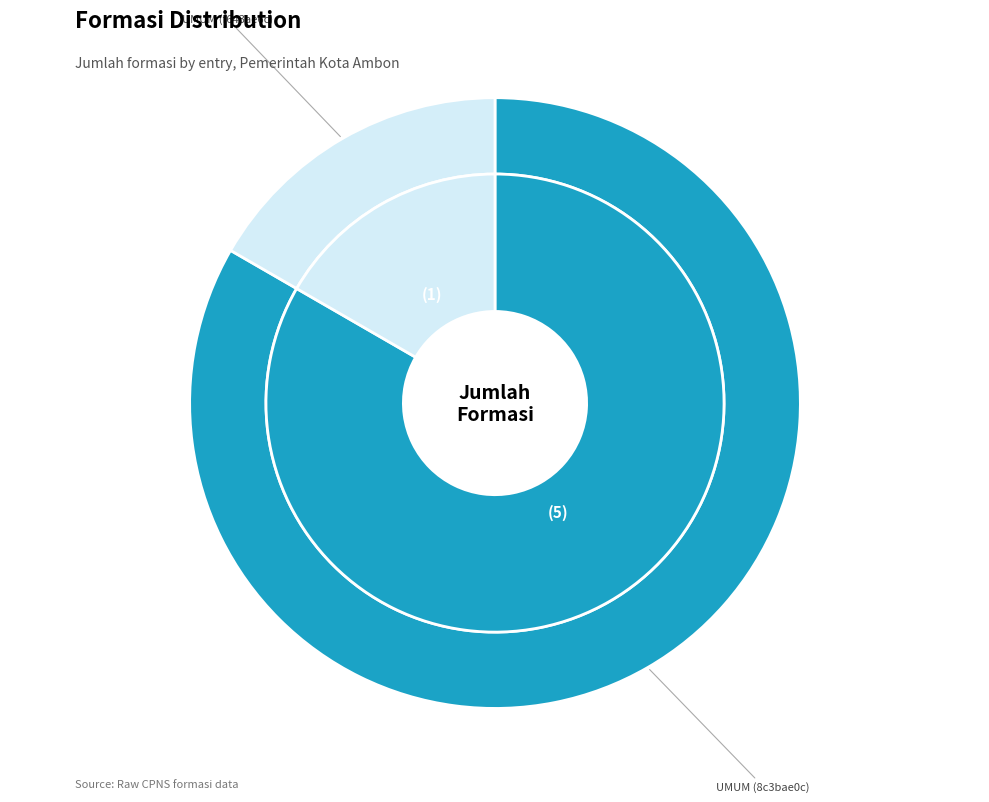

Which slice represents more than half of the pie?

UMUM (8c3bae0c)